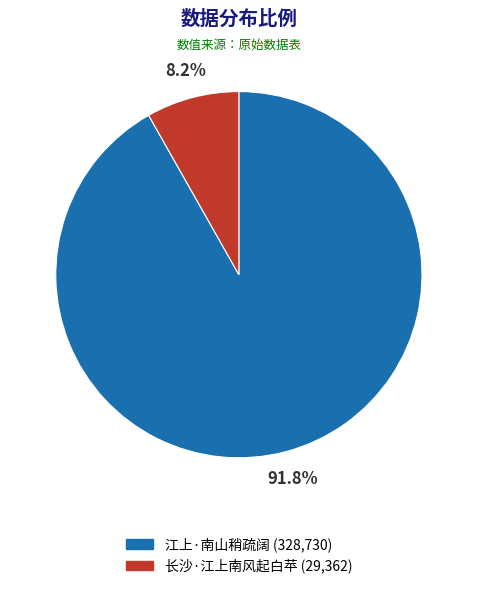

What is the ratio of the value at 长沙·江上南风起白苹 to the value at 江上·南山稍疏阔?

0.1